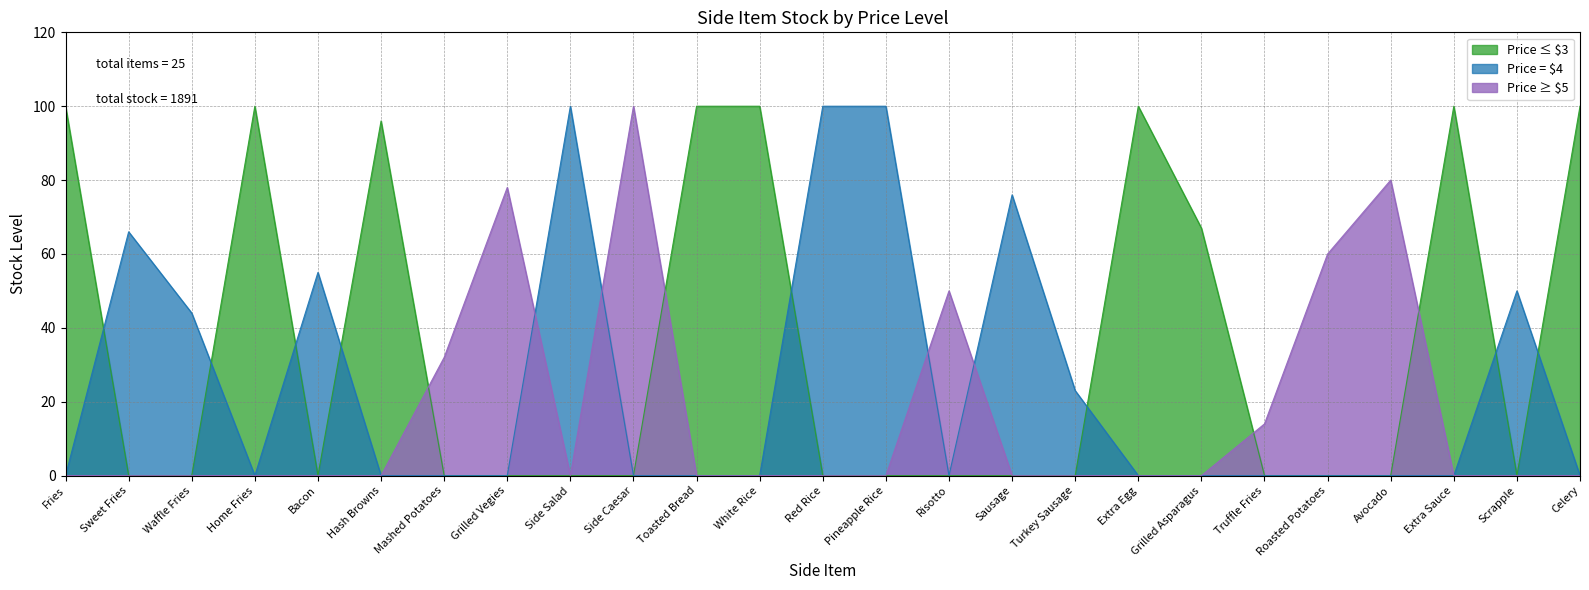

What is the greatest value displayed?

100